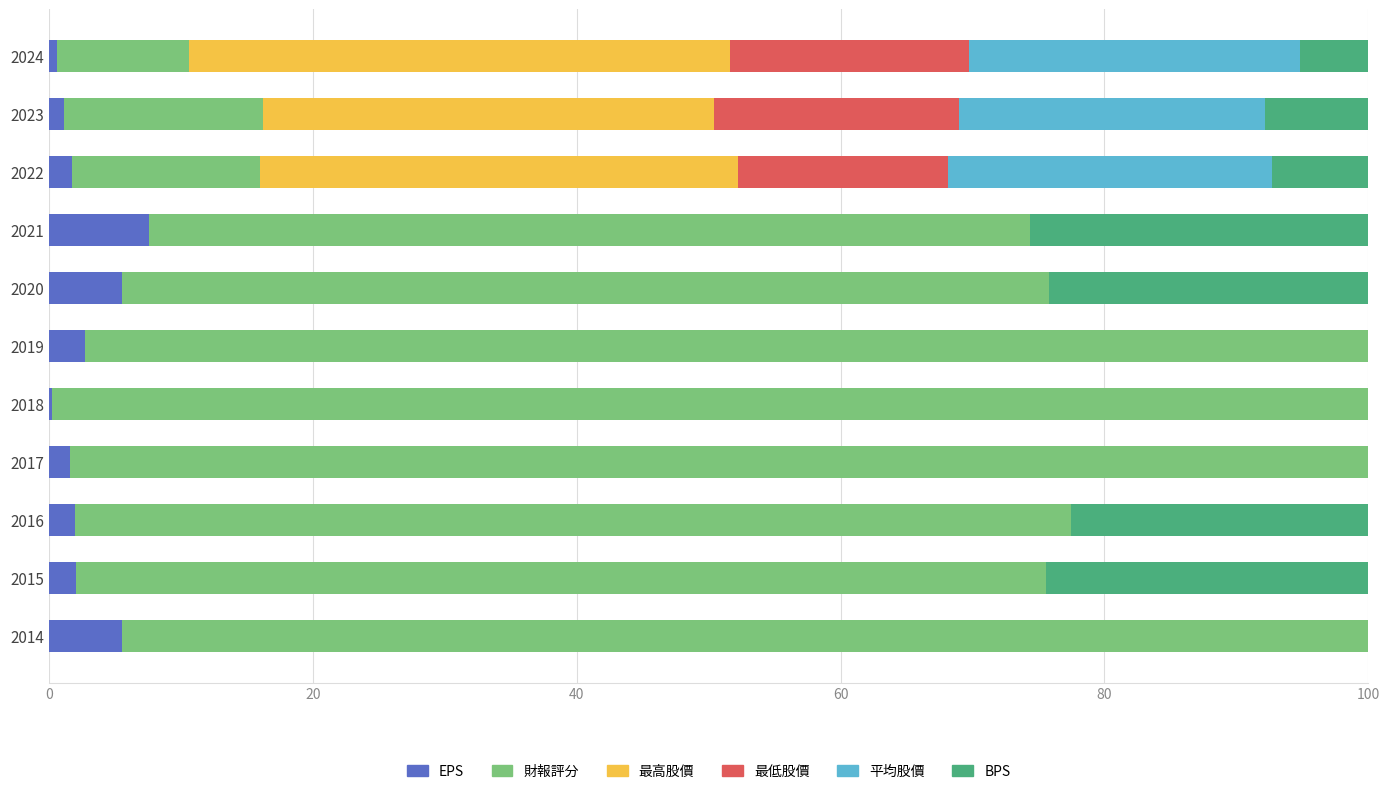

What is the sum of all EPS values?

30.7